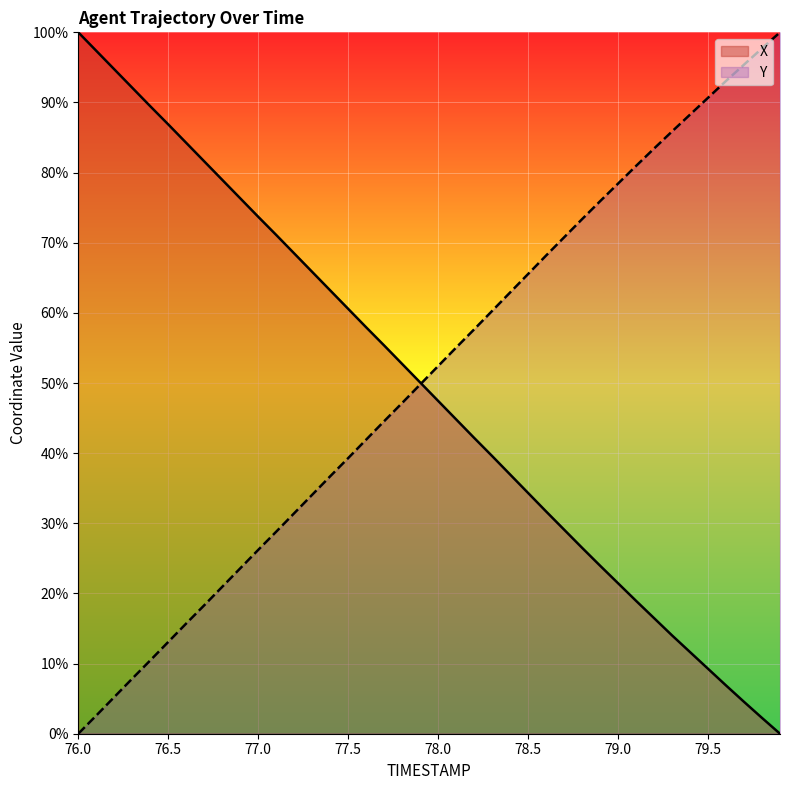

True or false: X has a value of 65.8 at 77.3.

True